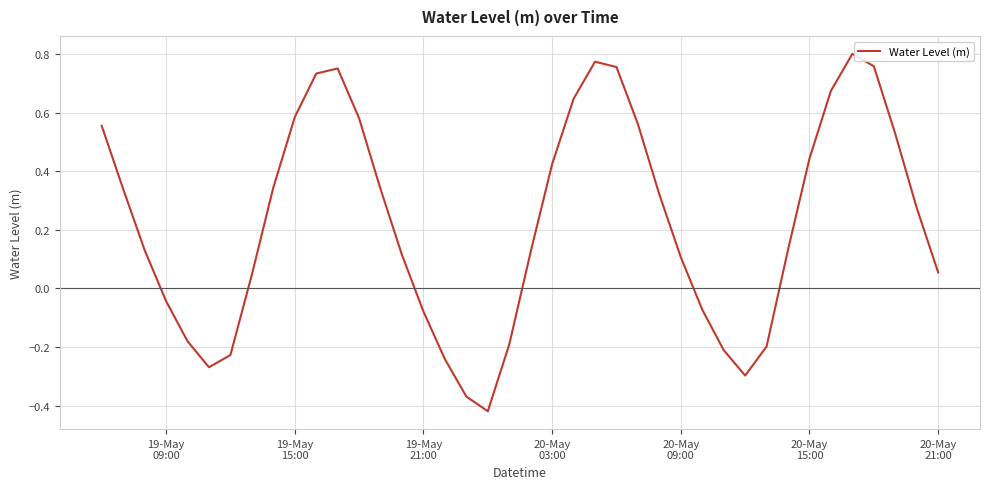

What is the difference between the maximum and minimum values?

1.2